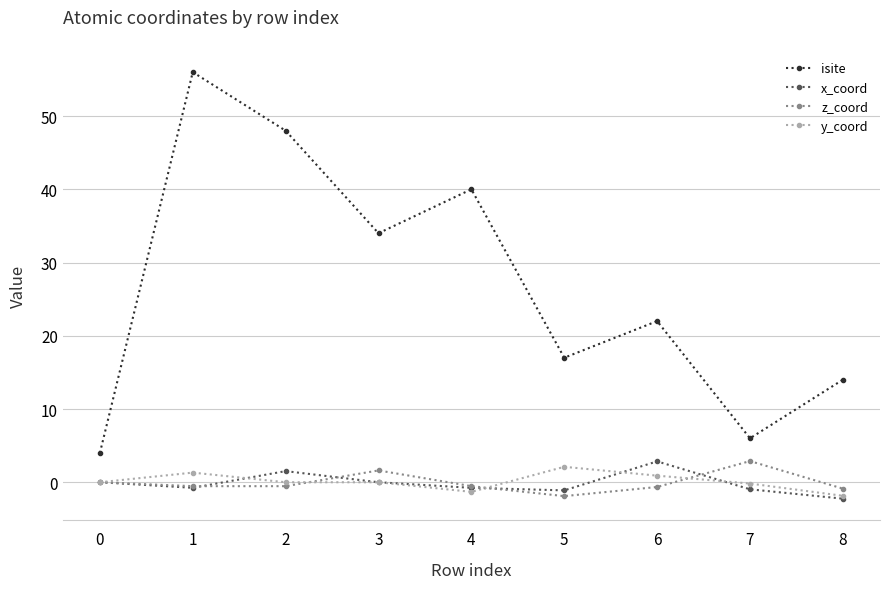

What is the minimum value shown in the chart?

-2.2